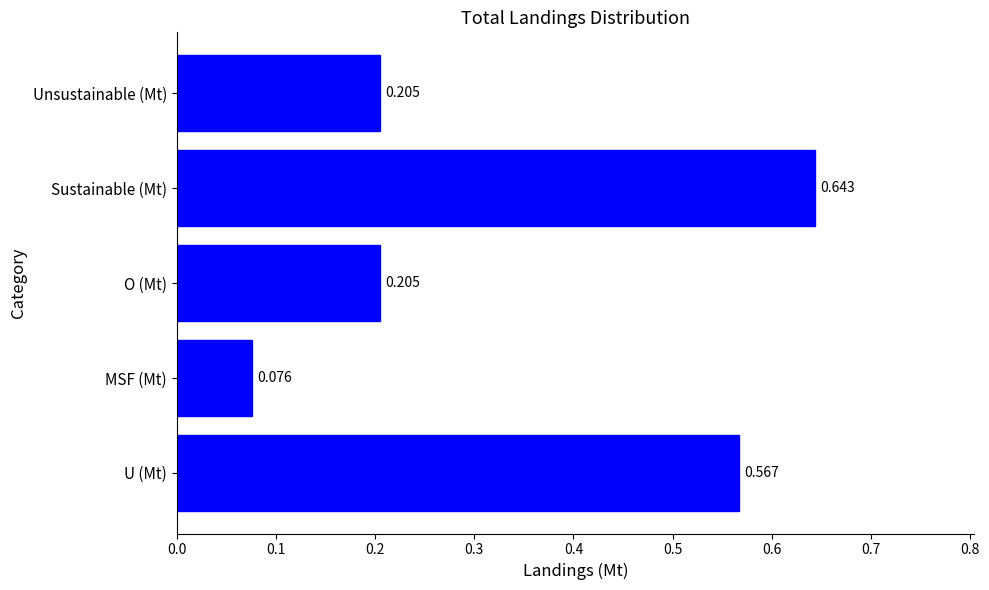

At which category does the chart reach its peak across all series?

Sustainable (Mt)